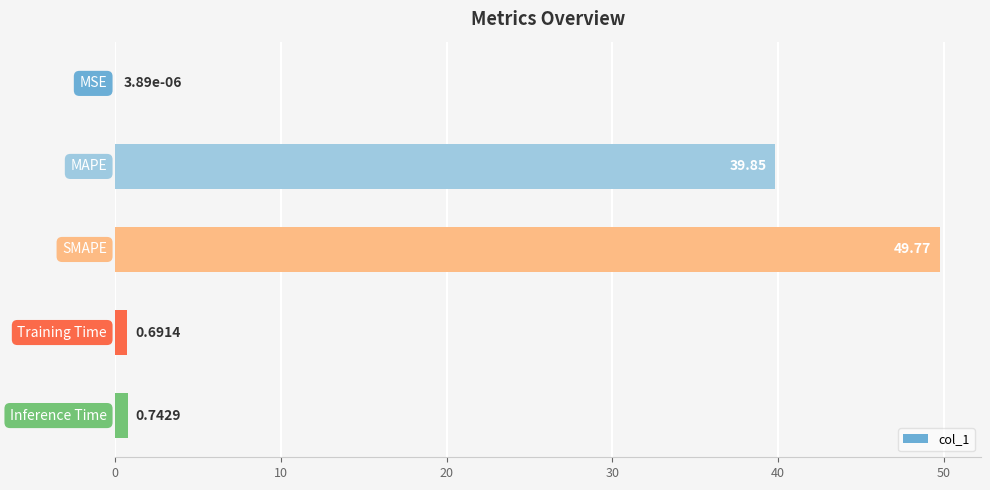

What is the sum of all values?

91.1